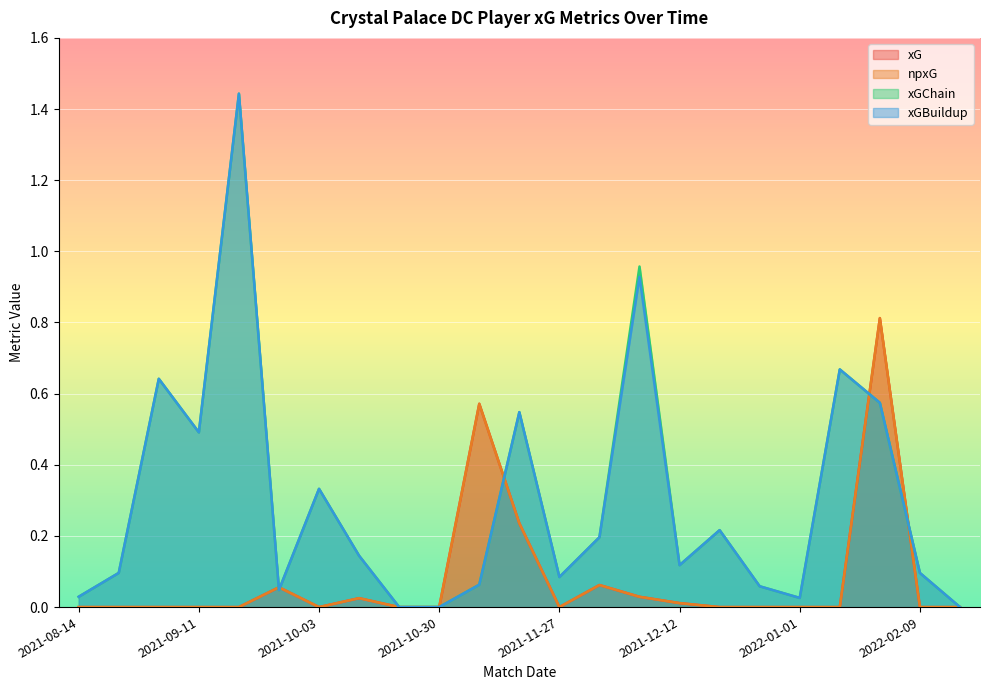

Which series has the widest spread of values?

xGChain